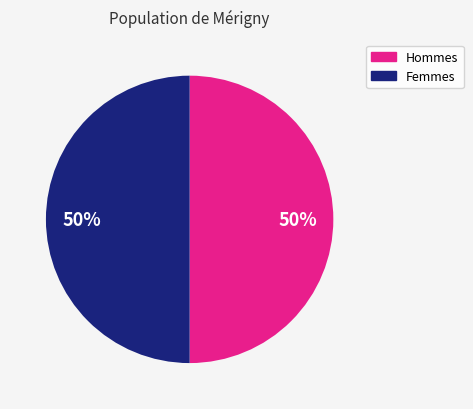

To the nearest percent, what is the average slice percentage?

50%